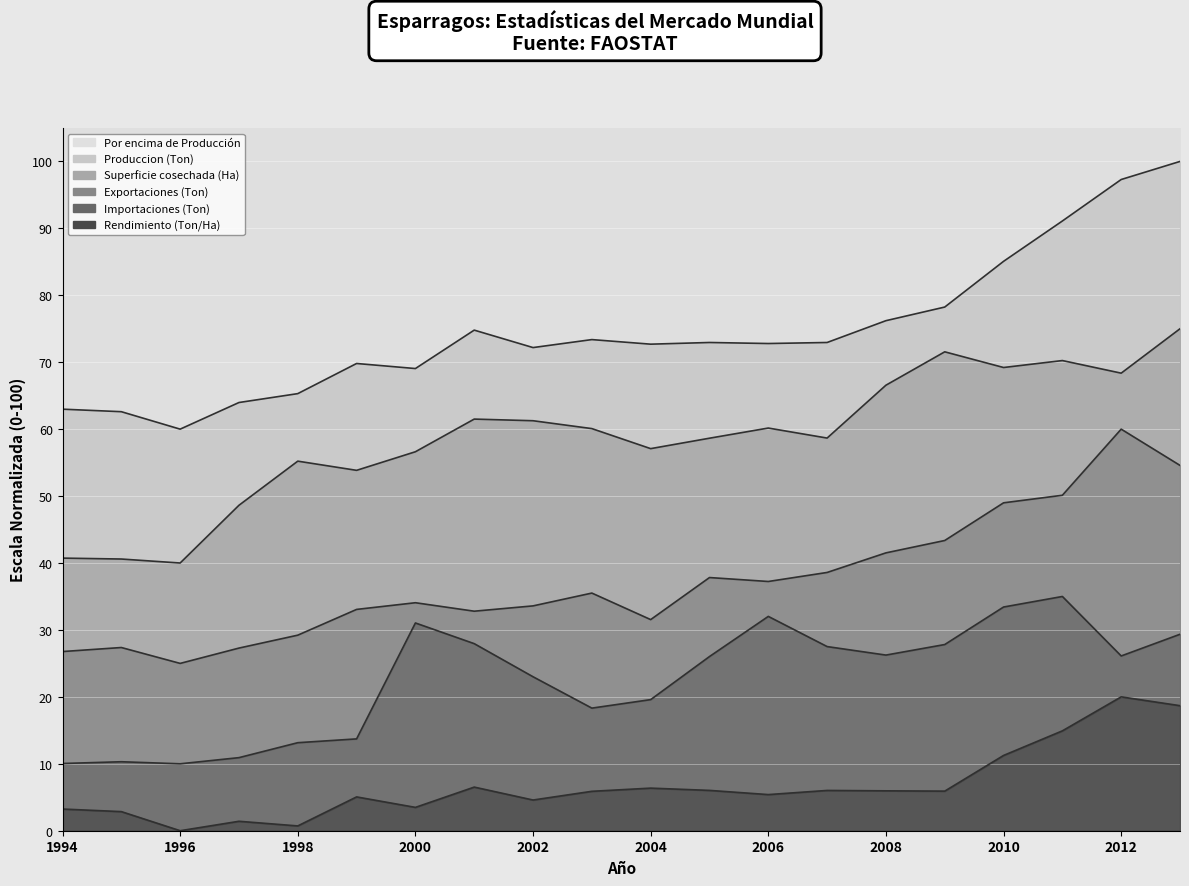

At which label is Exportaciones (Ton) closest to 42?

2008